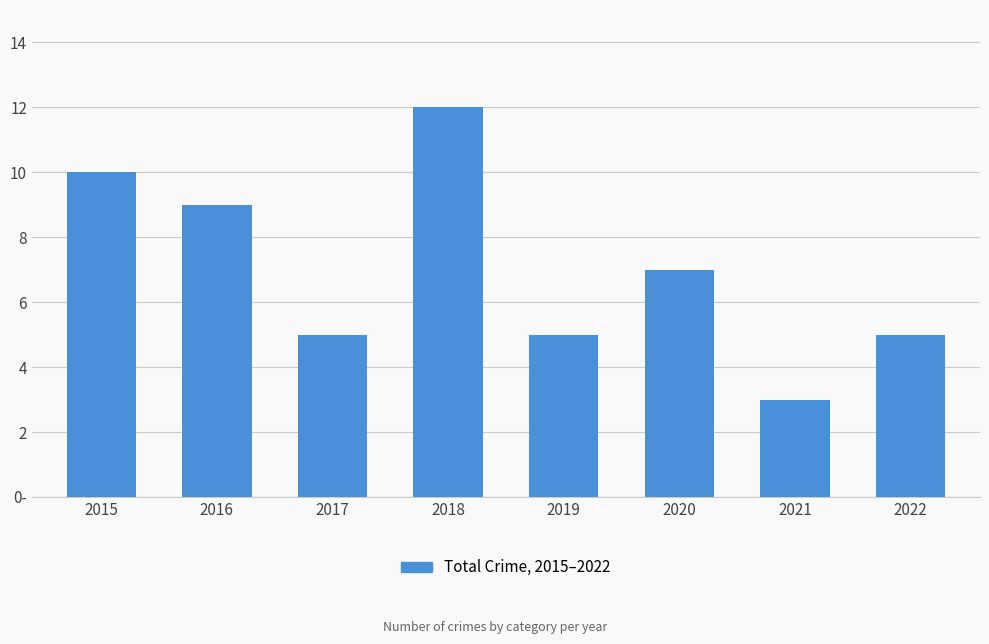

The chart shows a value of 5 at 2017. True or false?

True